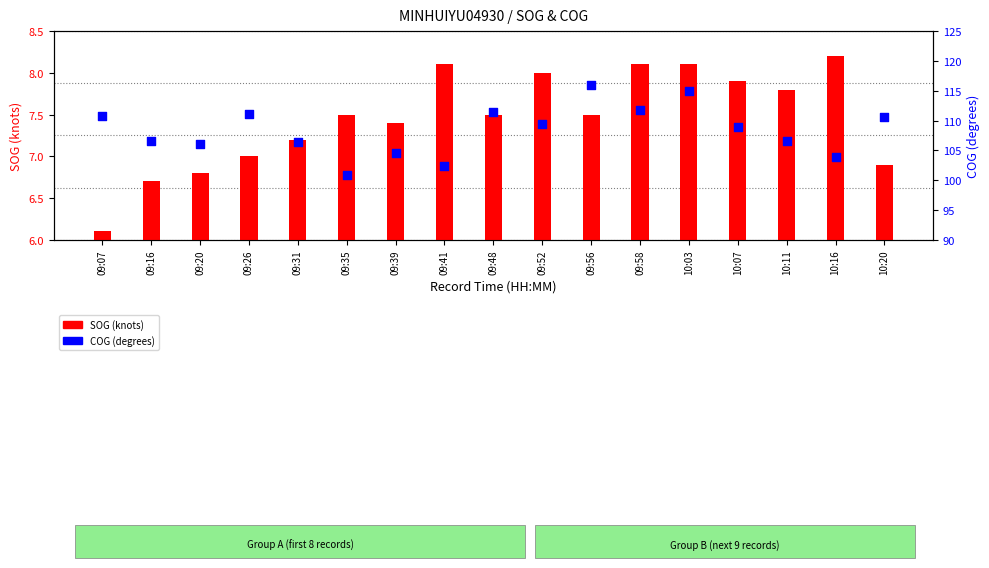

Which series has the largest total across all categories?

COG (degrees)